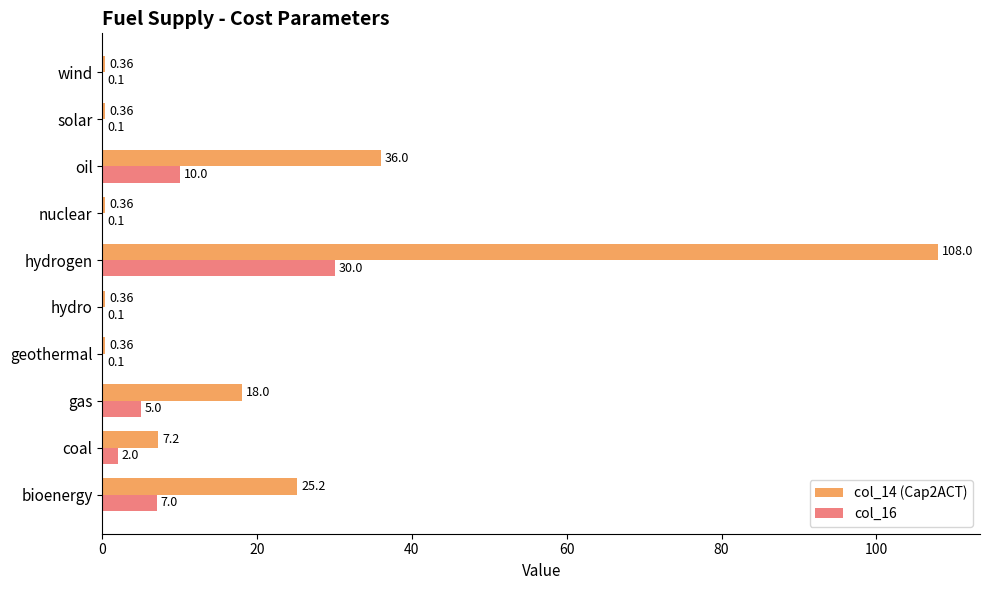

At which label is col_14 (Cap2ACT) closest to 54?

oil